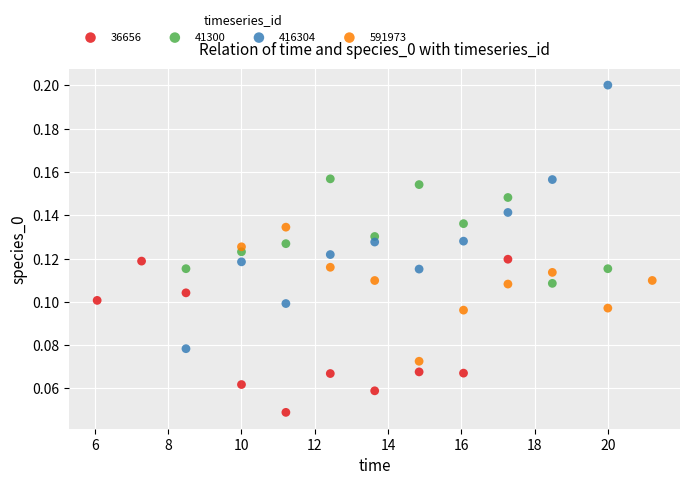

Which series reaches the minimum Y coordinate?

36656